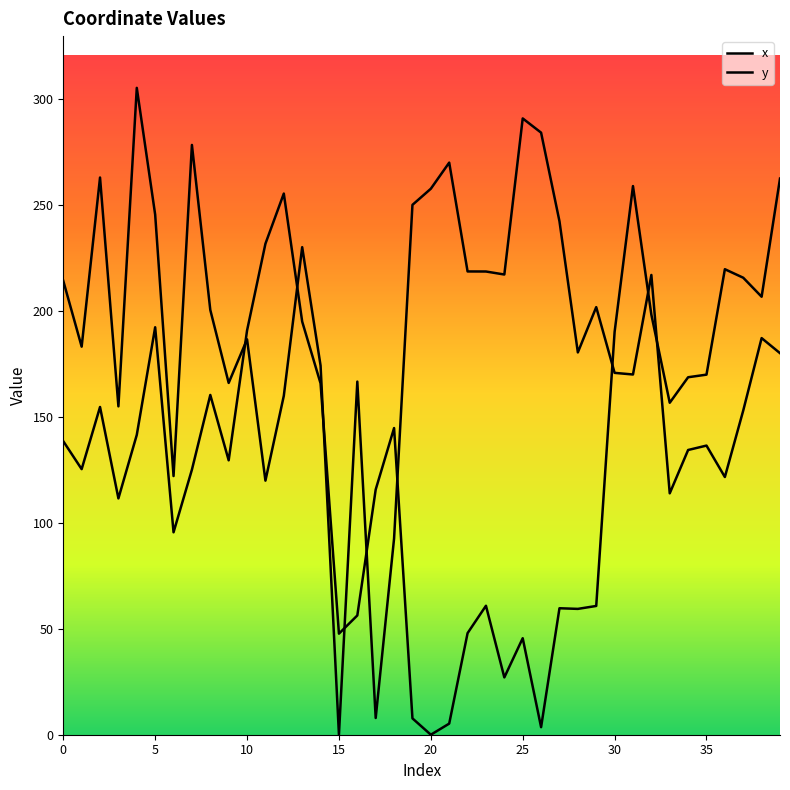

Where does the y series first go above 141?

10